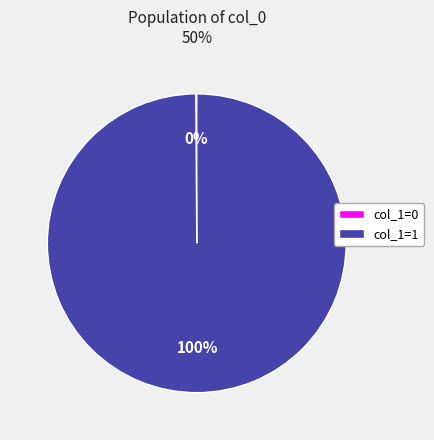

To the nearest percent, what is the average slice percentage?

50%